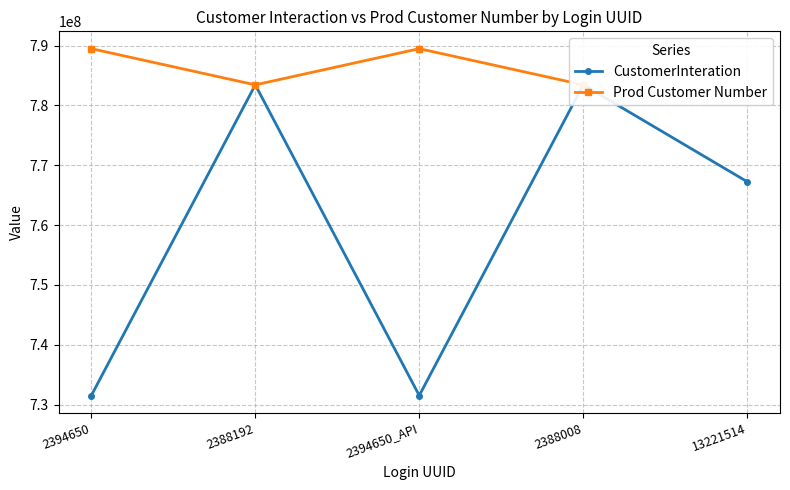

How many positive values does the Prod Customer Number series have?

4